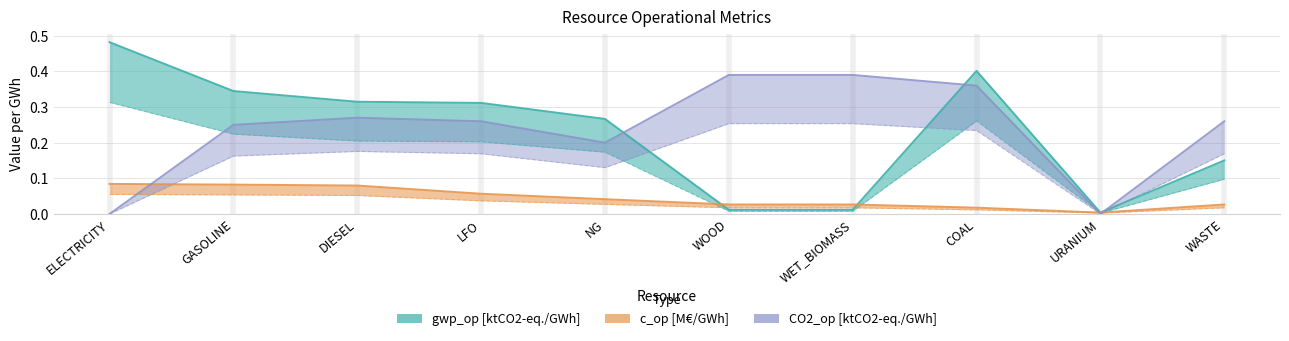

List the series in order of their peak value, lowest first.

c_op [M€/GWh], CO2_op [ktCO2-eq./GWh], gwp_op [ktCO2-eq./GWh]